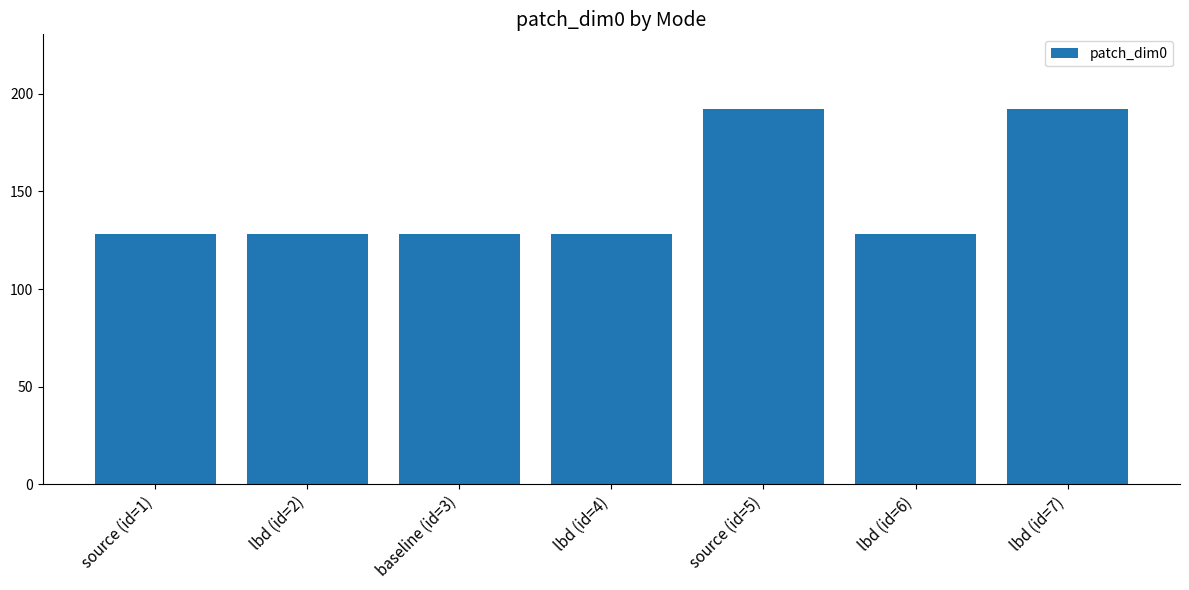

True or false: the data shows 128 at source (id=1).

True